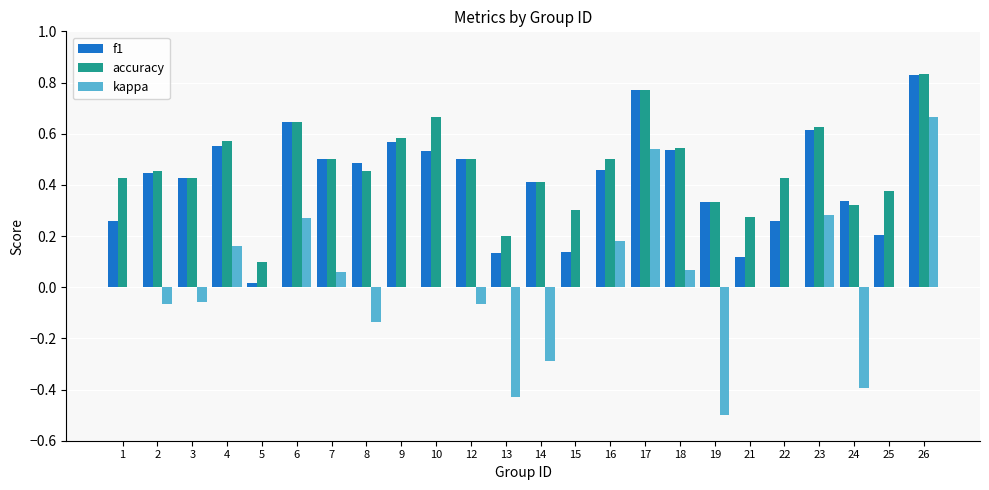

Between 6 and 26, which series saw the biggest shift?

kappa